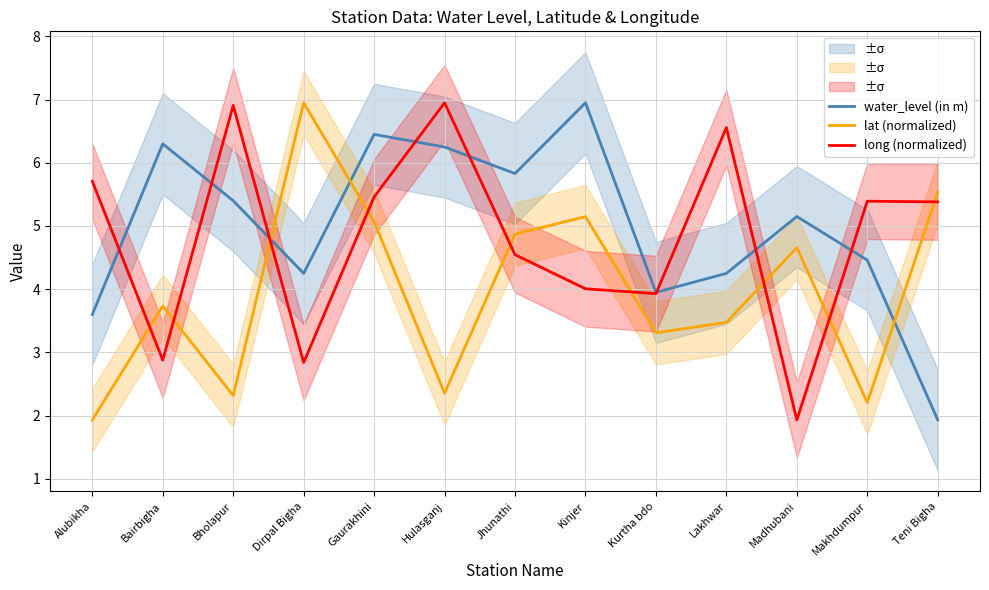

True or false: long (normalized) and water_level (in m) cross at least once.

True